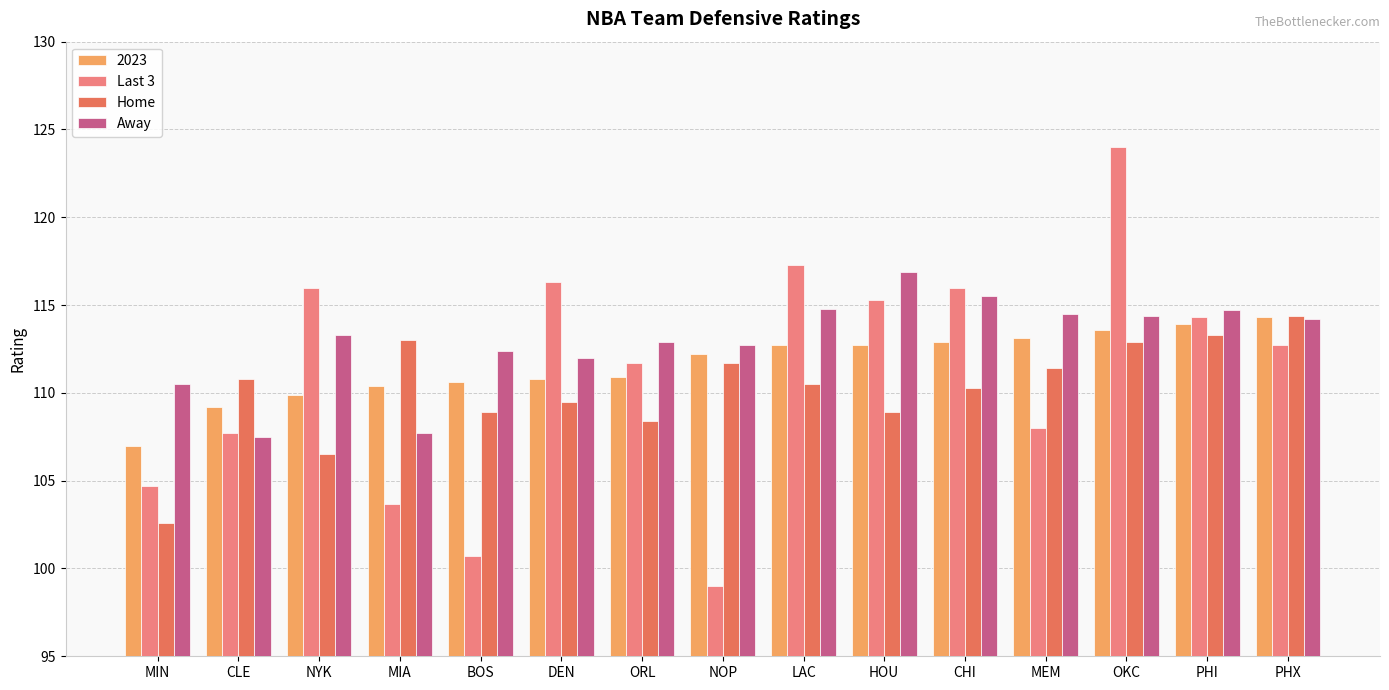

Count the number of data series in this chart.

4